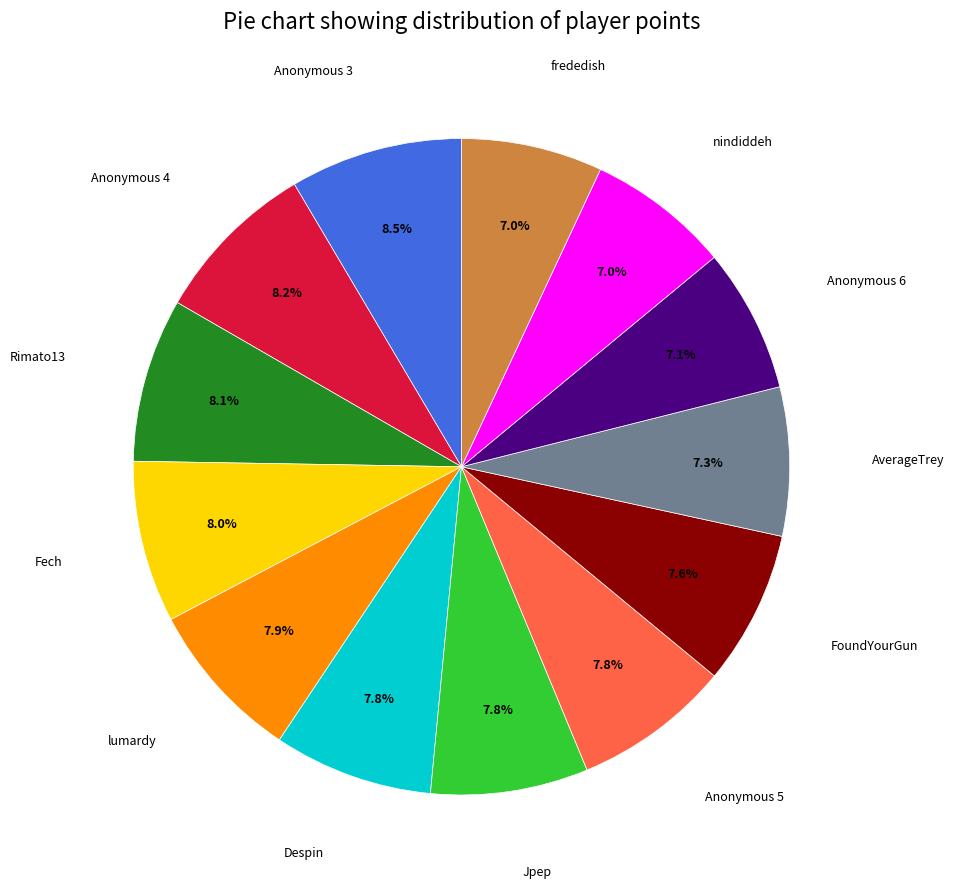

Does any single category account for the majority?

No